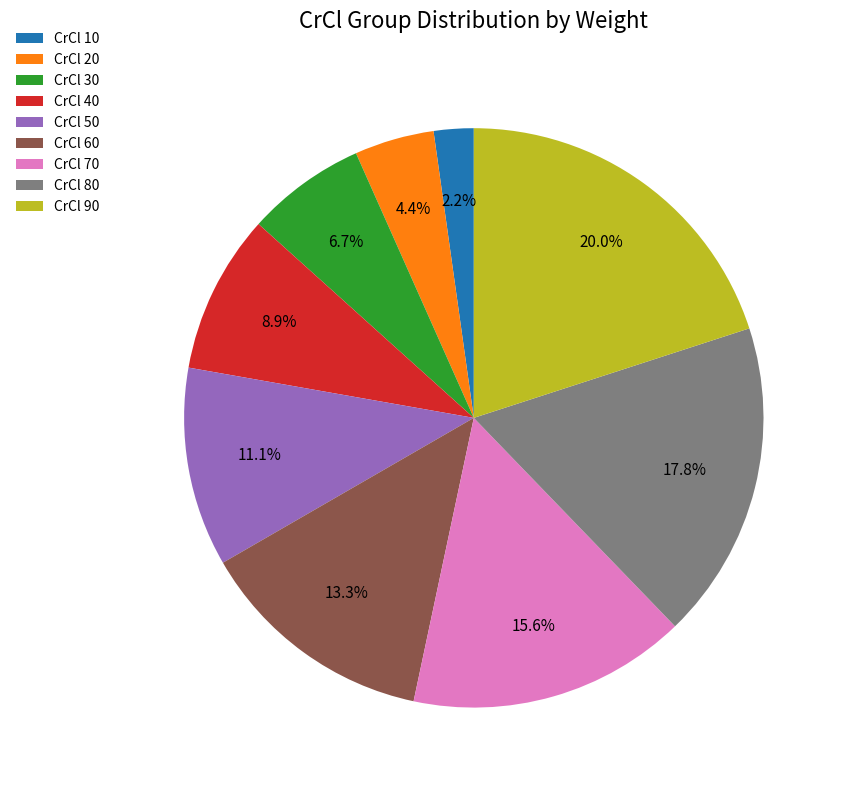

Count the number of slices in the pie.

9